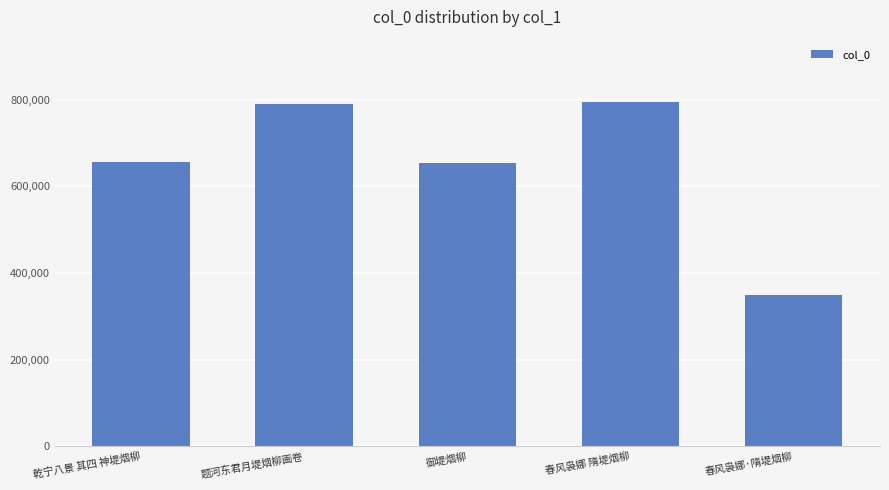

Approximately how many times larger is the value at 乾宁八景 其四 神堤烟柳 compared to 春风袅娜·隋堤烟柳?

1.9